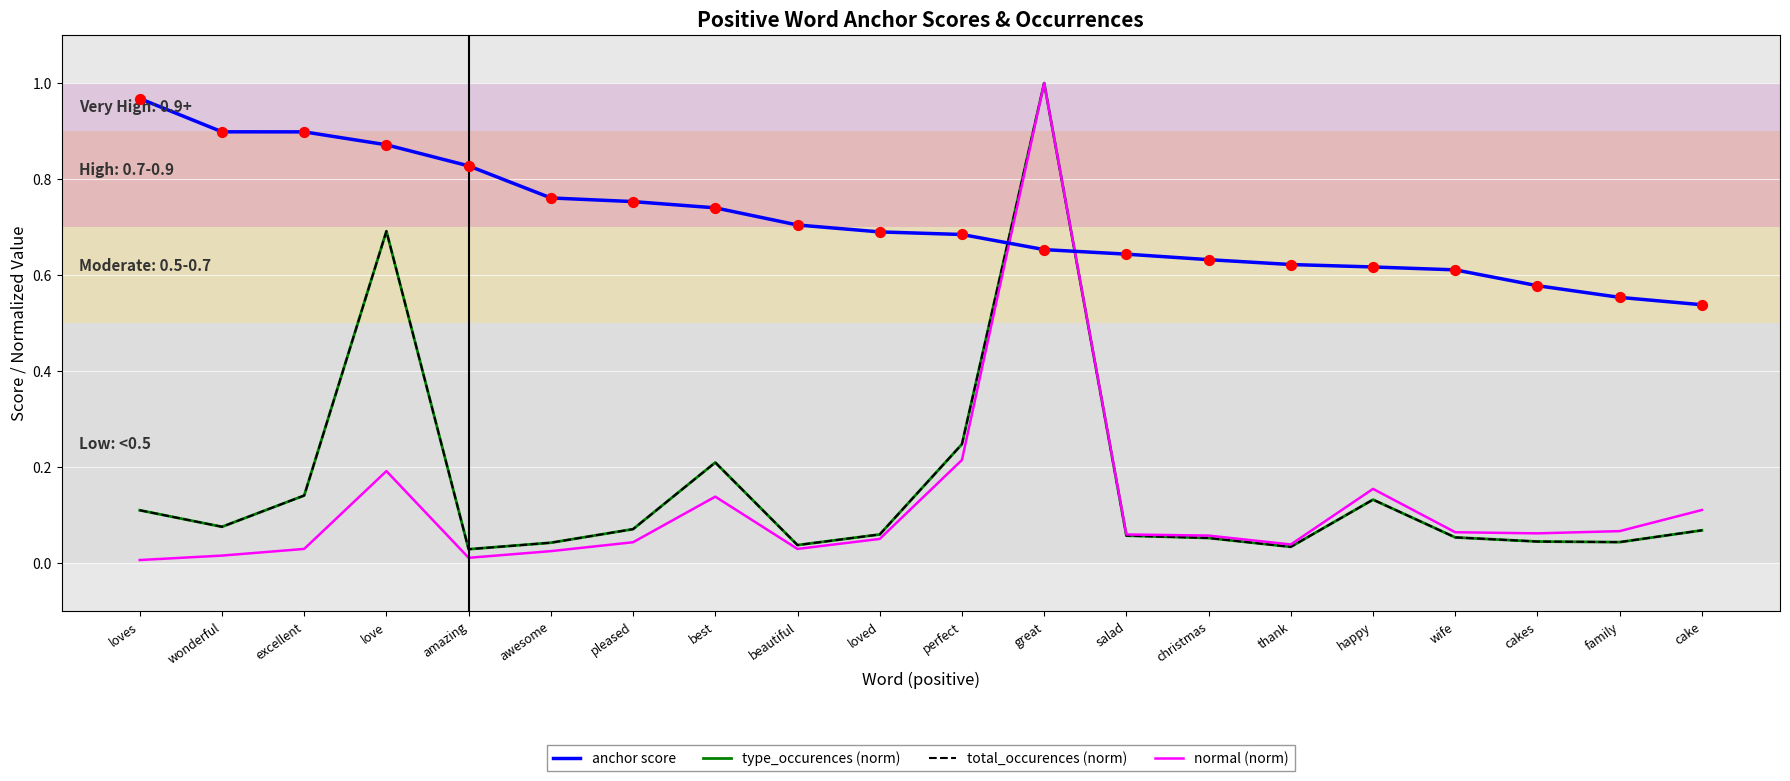

What is the total value across all series at beautiful?

0.8